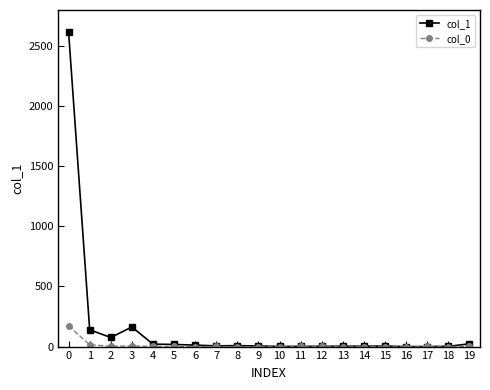

How many distinct data groups are displayed?

2